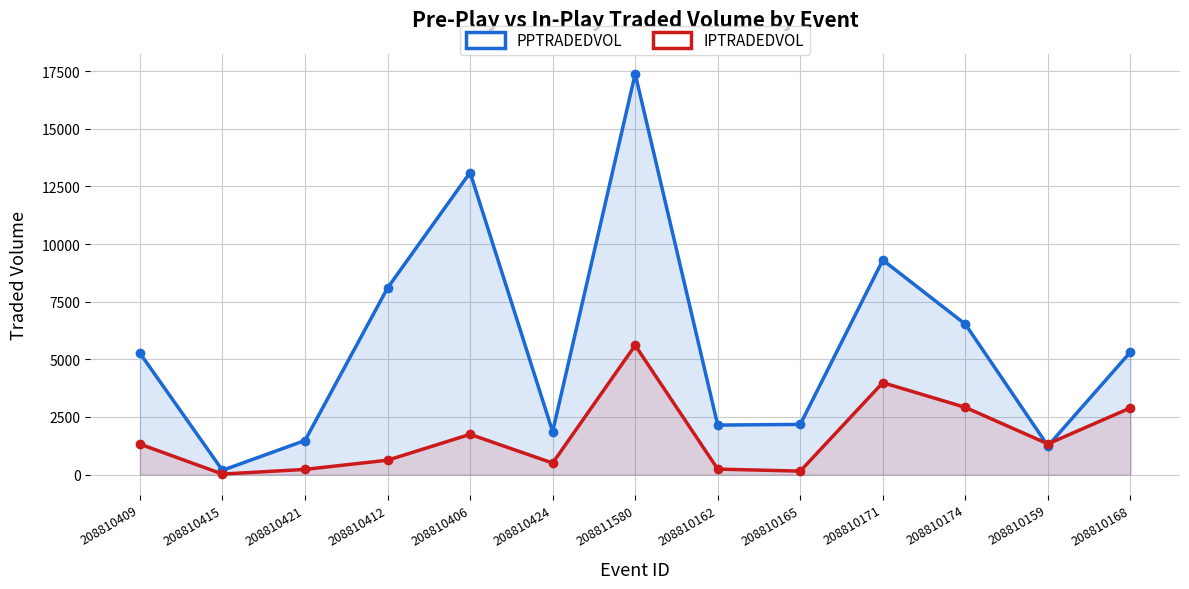

Reading left to right, extract all data points from this chart.

PPTRADEDVOL: 208810409=5271.6	208810415=185.7	208810421=1478.6	208810412=8095.4	208810406=13105.4	208810424=1866.6	208811580=17387.5	208810162=2147.8	208810165=2178.0	208810171=9306.4	208810174=6522.8	208810159=1245.7	208810168=5319.1
IPTRADEDVOL: 208810409=1323.3	208810415=23.4	208810421=225.2	208810412=624.6	208810406=1746.0	208810424=501.2	208811580=5608.4	208810162=238.2	208810165=150.4	208810171=3987.8	208810174=2915.9	208810159=1331.8	208810168=2894.4